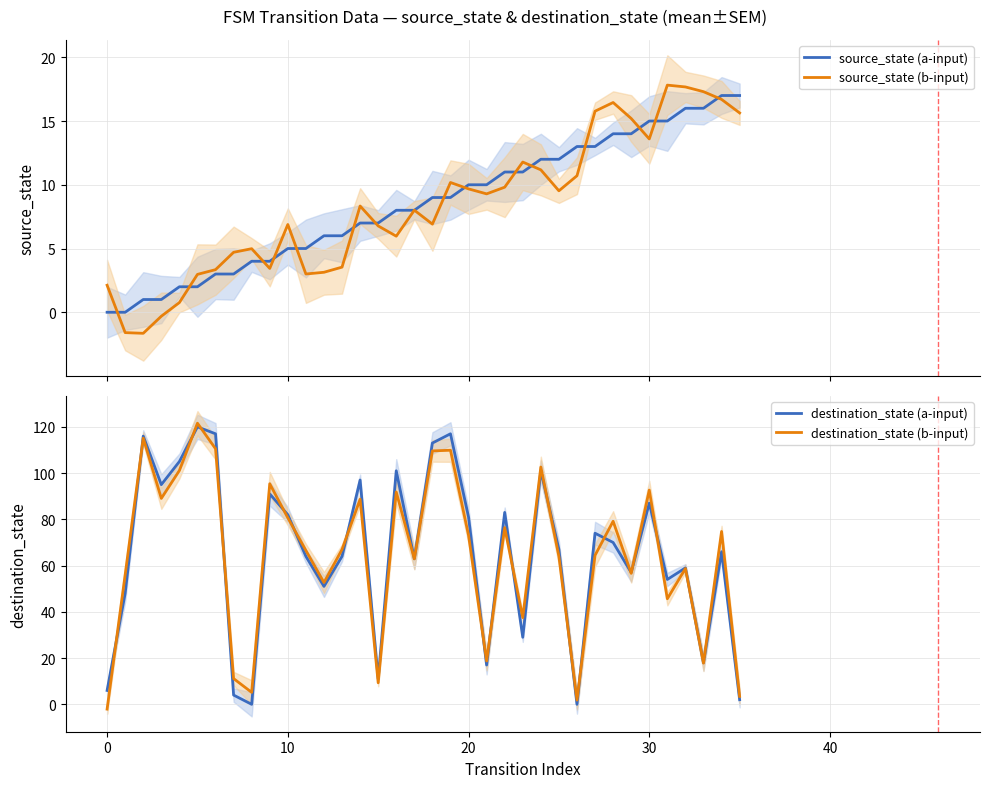

What is the maximum value shown in the chart?

121.6